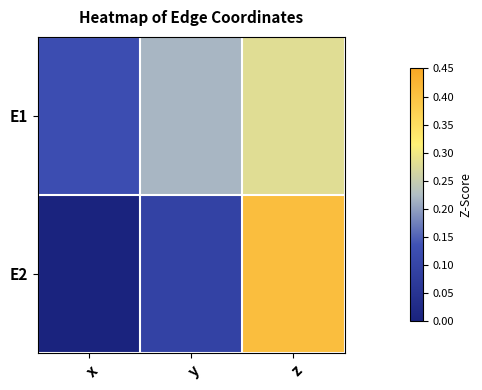

What is the spread (max minus min) of values at y?

0.1